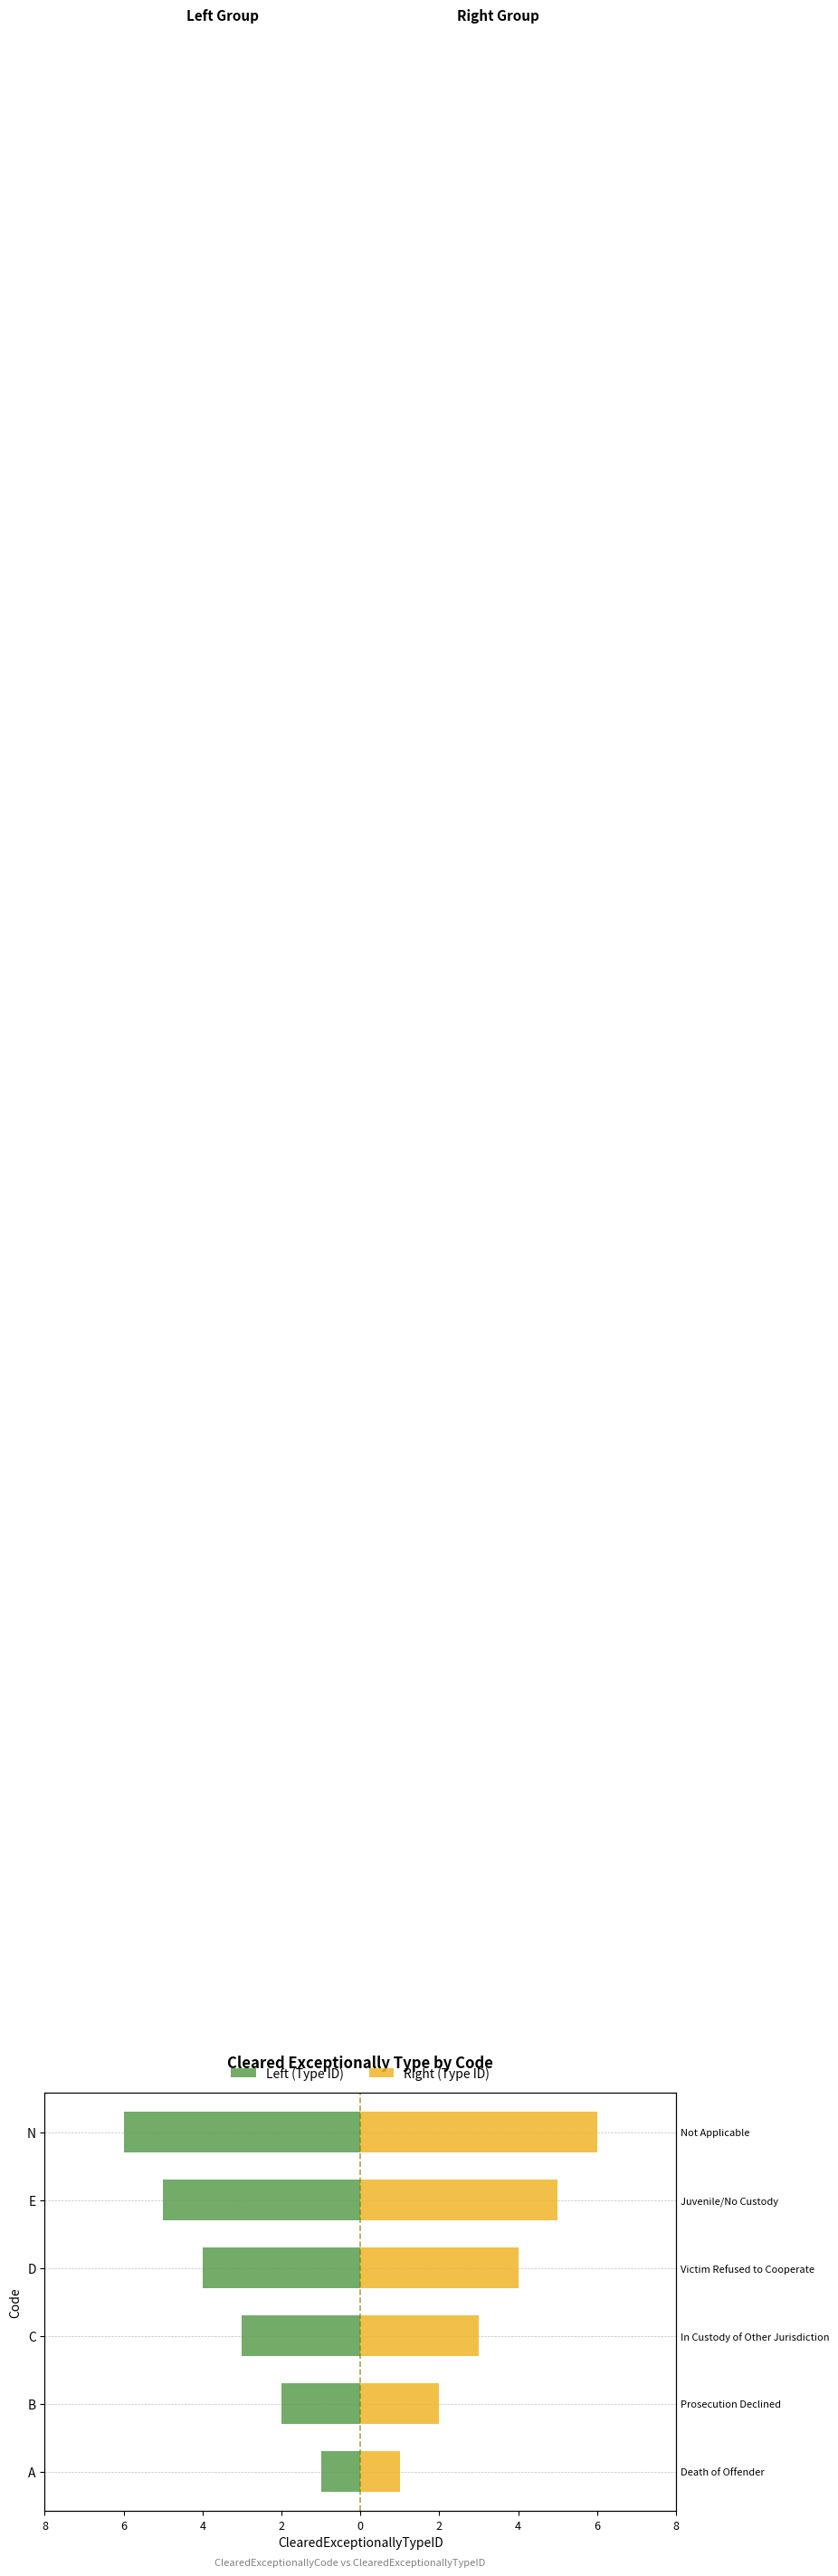

Is the value of Type ID (left) at B greater than the value of Type ID (right) at A?

No